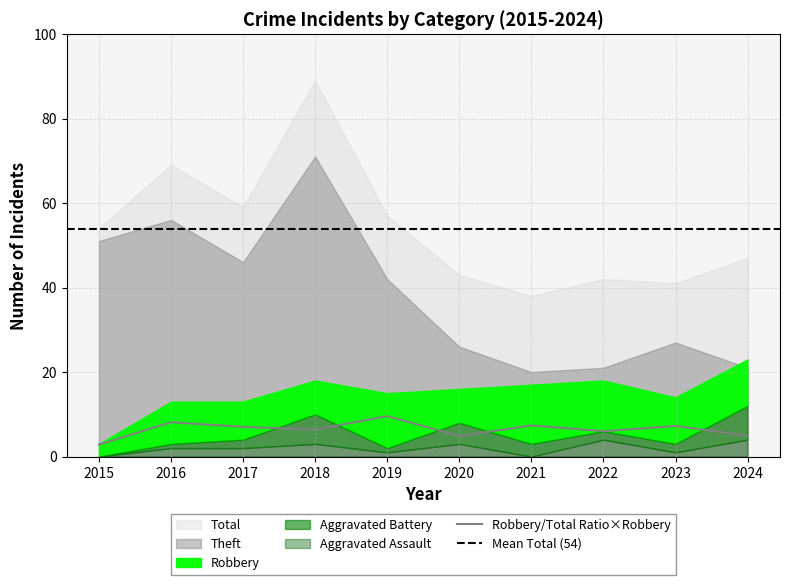

True or false: Total and Aggravated Battery intersect in this chart.

False